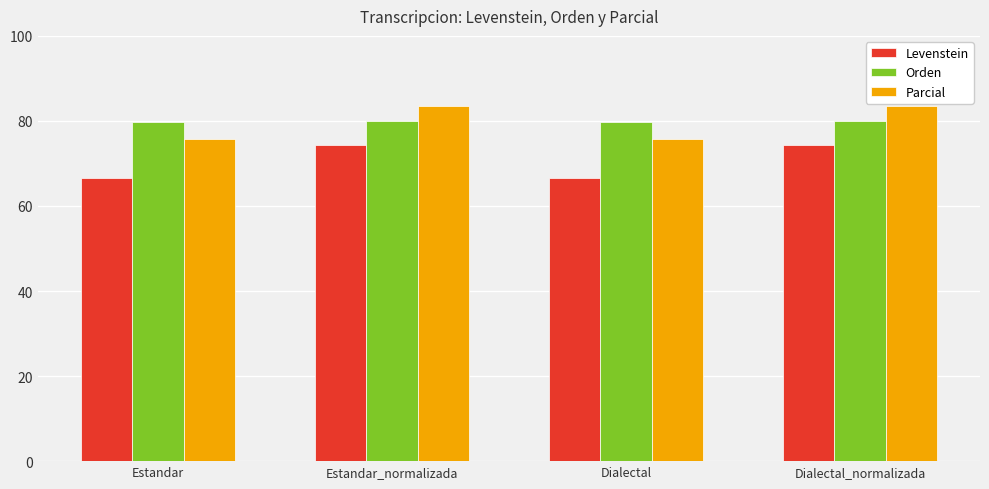

The value of Parcial at Dialectal is 35.4. True or false?

False